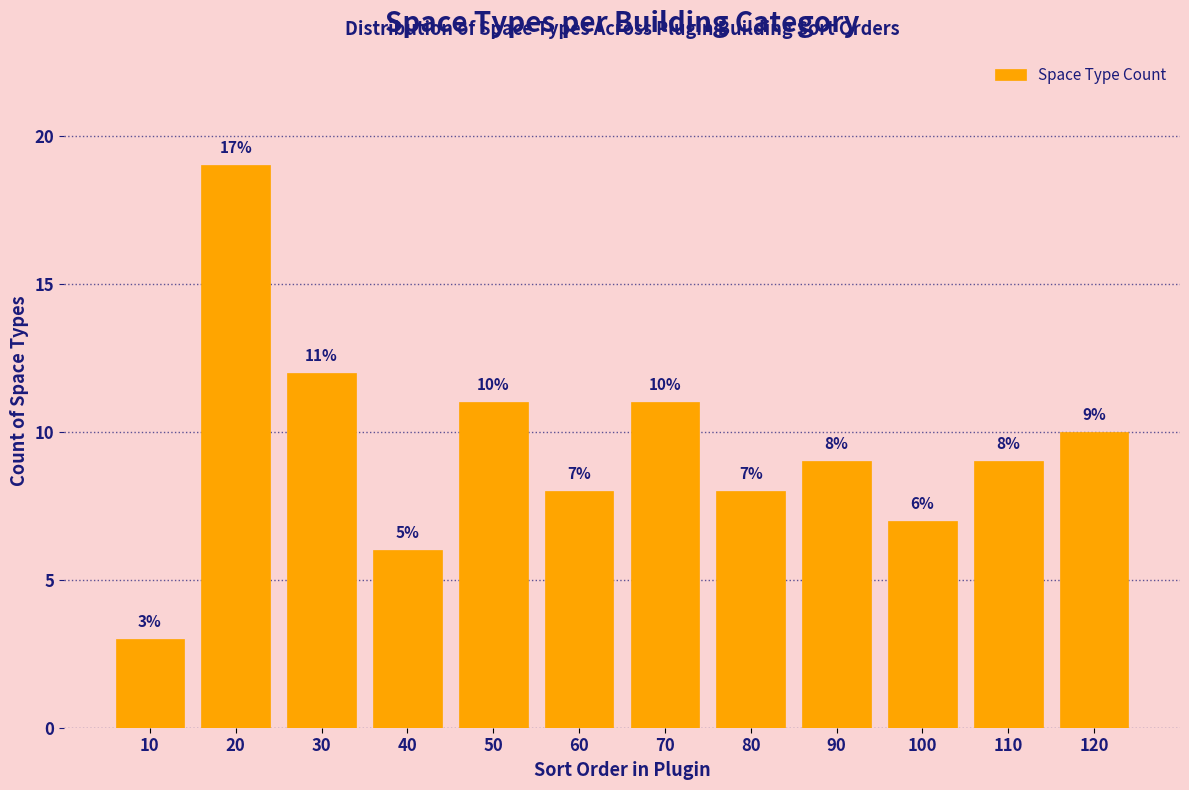

Reading right to left, what are all the values shown in this chart?

10	9	7	9	8	11	8	11	6	12	19	3